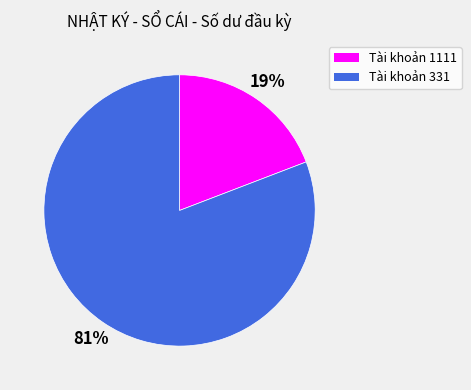

What is the smallest slice in the pie chart?

Tài khoản 1111